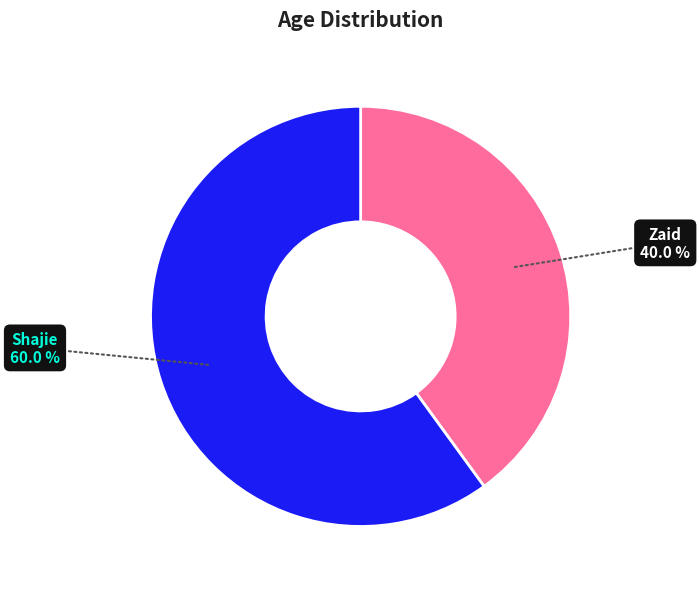

Which slice is the smallest?

Zaid